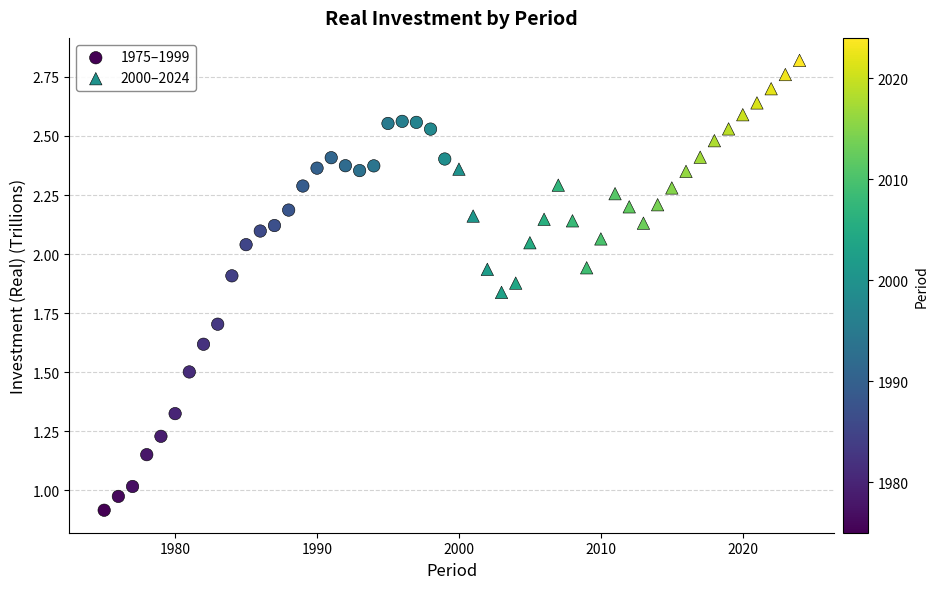

Which series has the largest Y range (max minus min)?

1975–1999